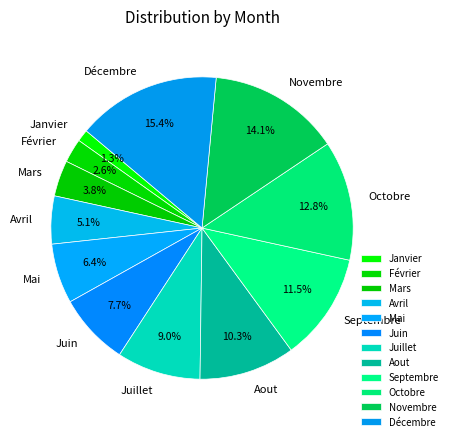

To the nearest percent, what is the average slice percentage?

8%